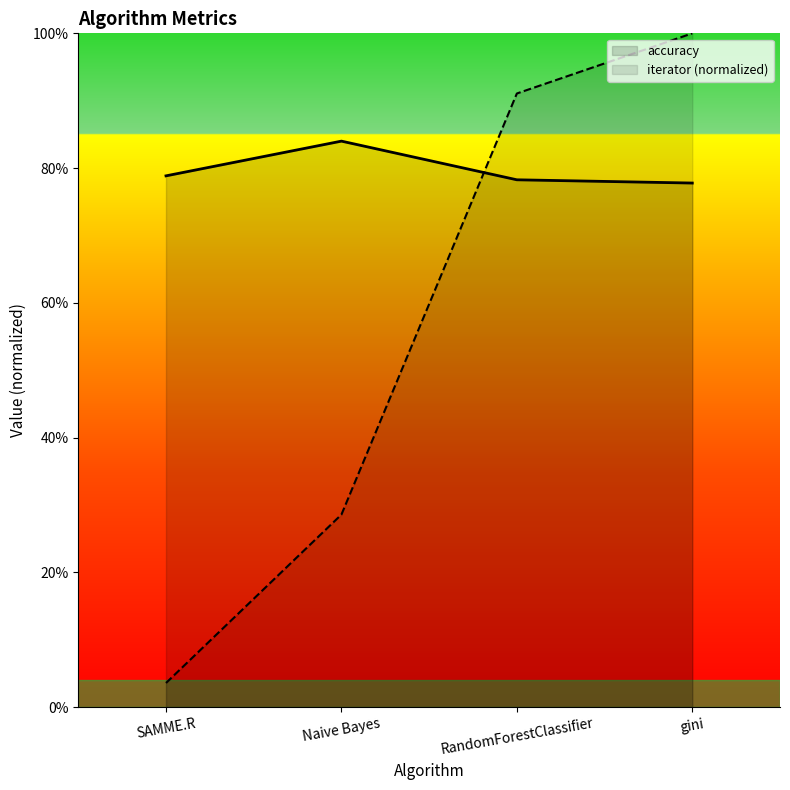

What are all the series names shown in the legend?

accuracy, iterator (normalized)